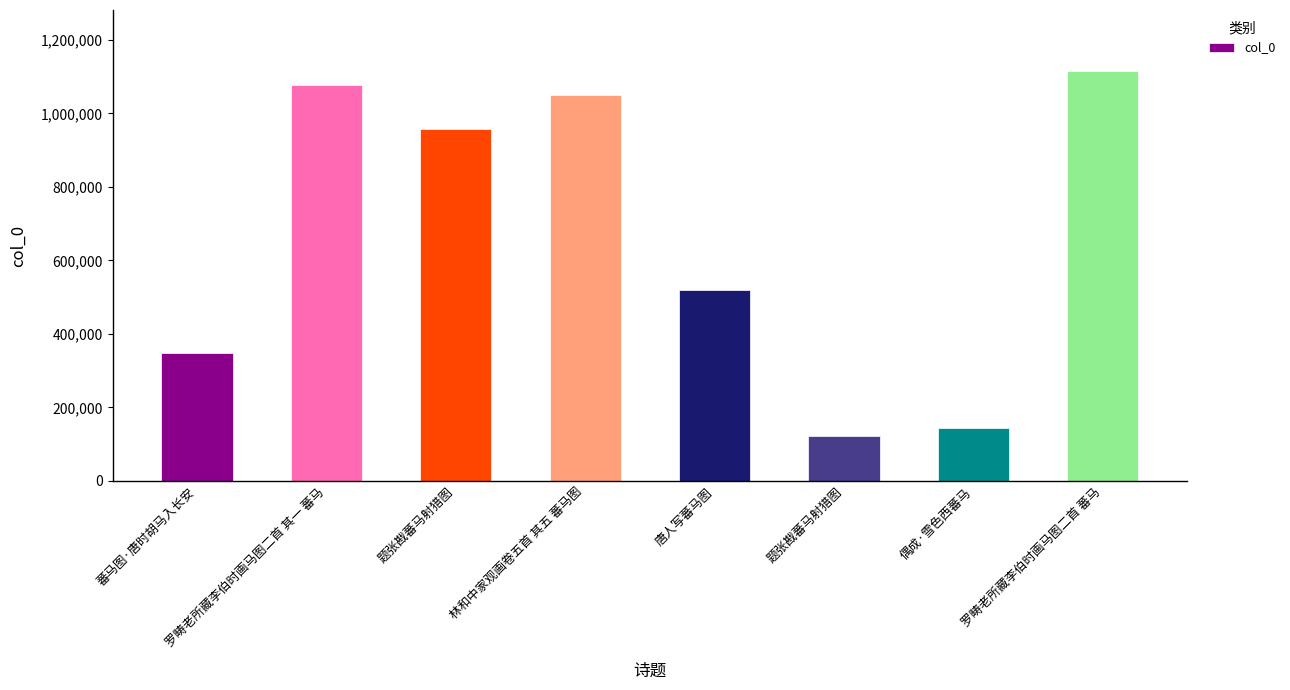

Which label corresponds to the largest value in the chart?

罗畴老所藏李伯时画马图二首 蕃马